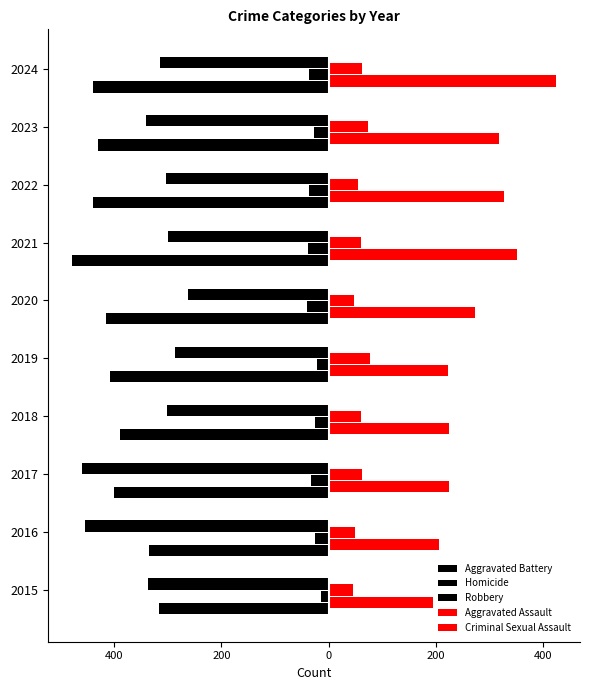

What is the difference between the maximum and minimum values in the Criminal Sexual Assault series?

31